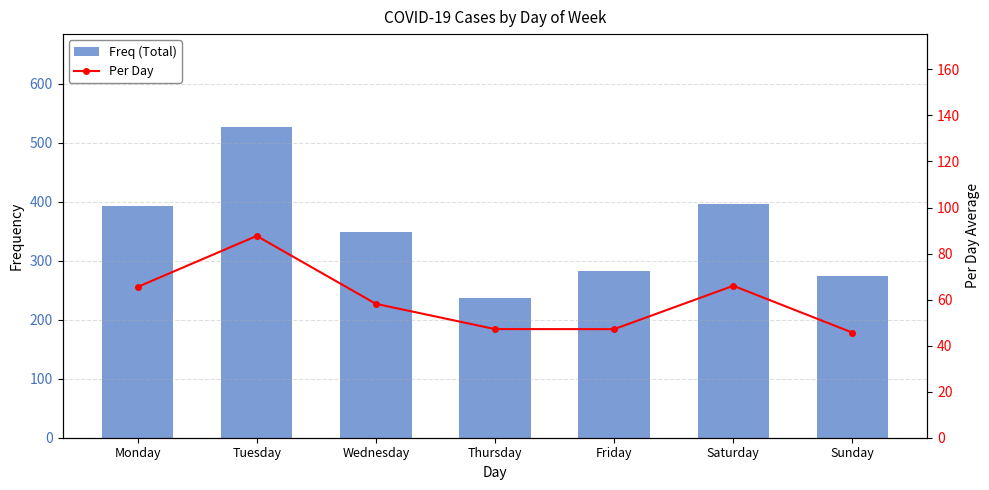

Reading left to right, transcribe all the data shown in this chart.

Freq (Total): 393.0	526.0	349.0	236.0	283.0	396.0	274.0
Per Day: 65.5	87.7	58.2	47.2	47.2	66.0	45.7